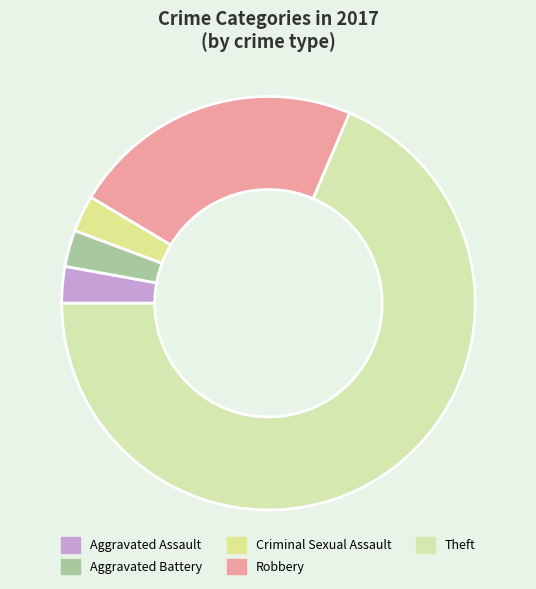

The Robbery slice represents 10% of the pie. True or false?

False